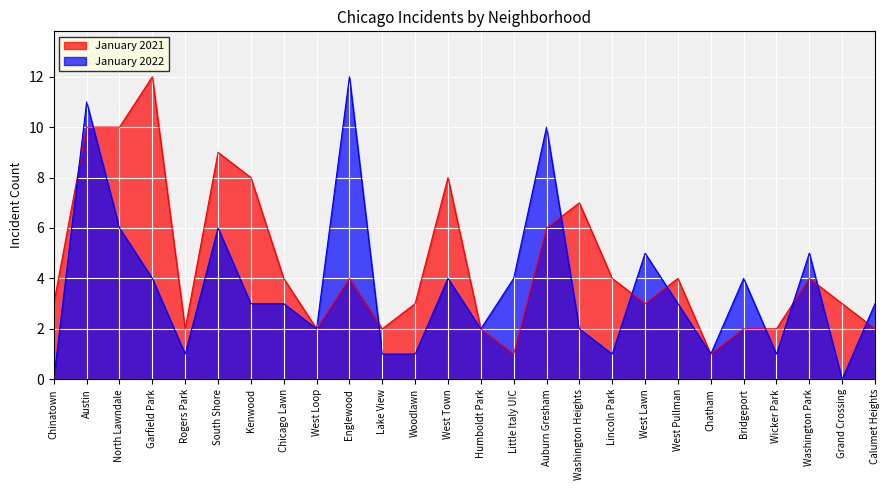

What is the value of the January 2022 point at the 16th from the left?

10